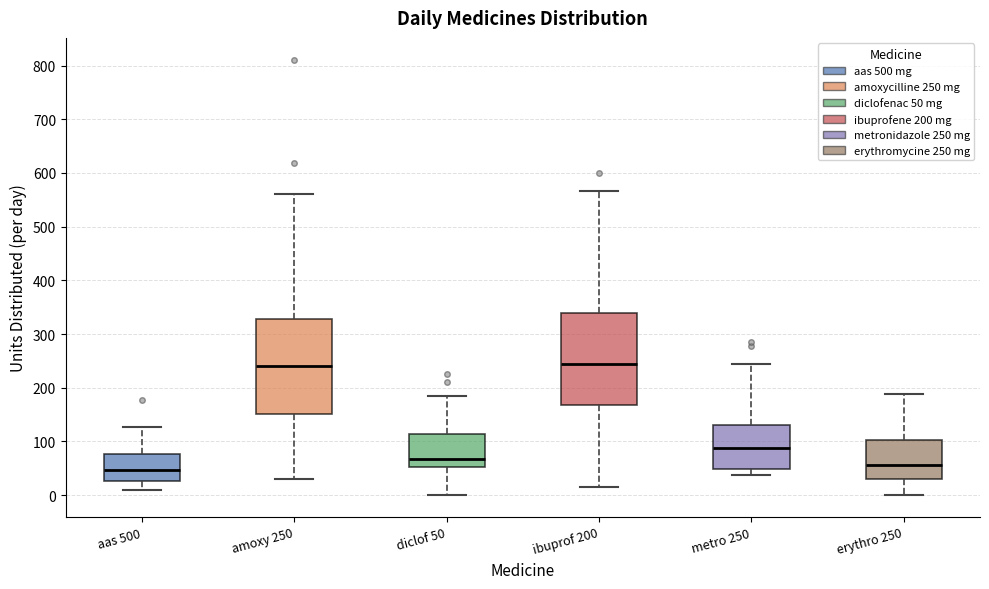

Where is the upper edge of the box for metro 250 on the y-axis? The values are not printed on the chart, so give them approximately, as read against the axis.

130